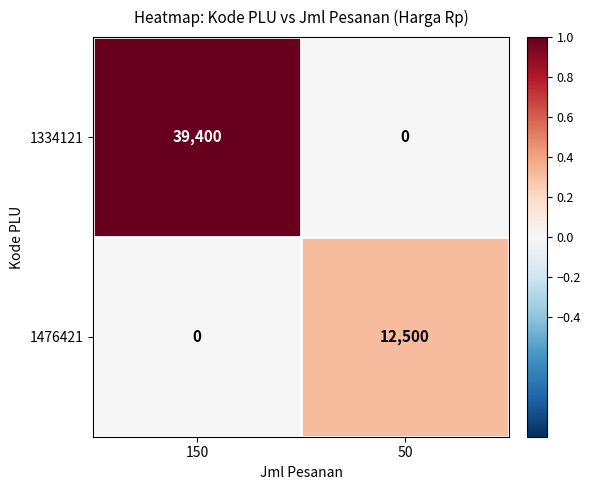

At which category is the sum across all series the highest?

150